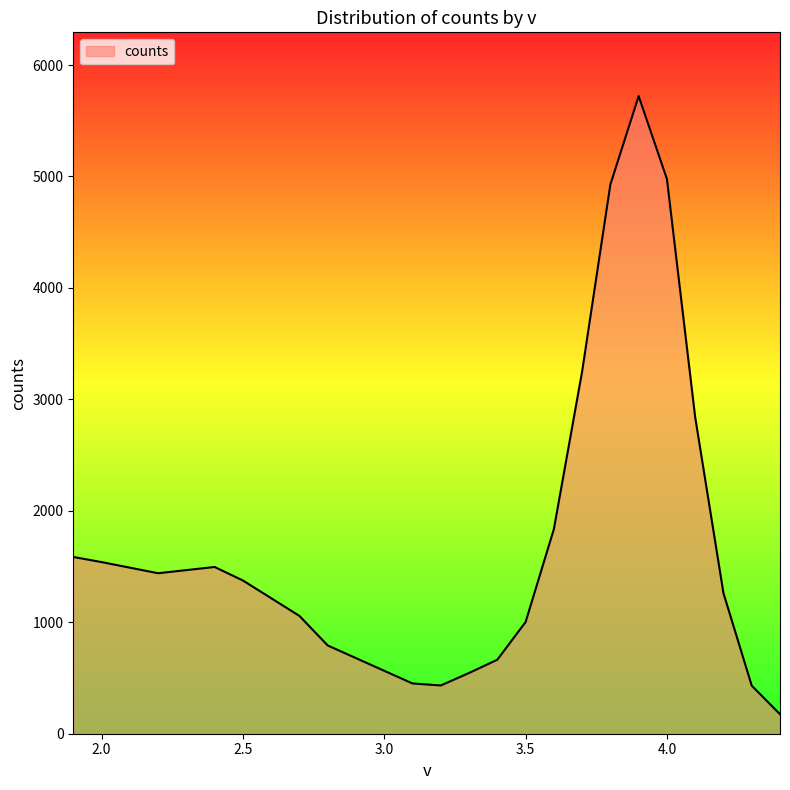

What is the minimum value shown in the chart?

175